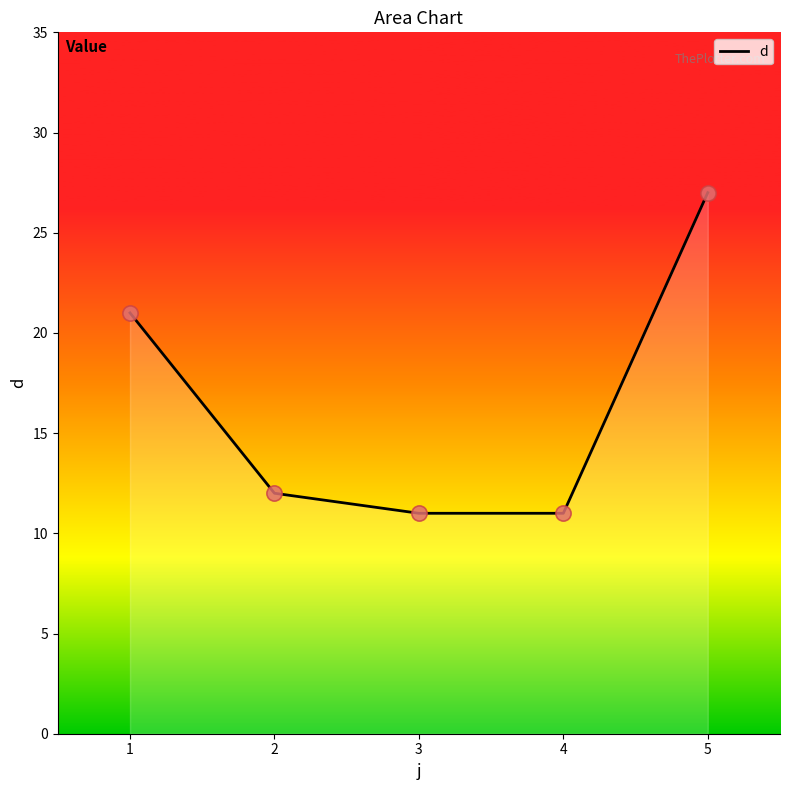

Between 2 and 3, which is larger?

2